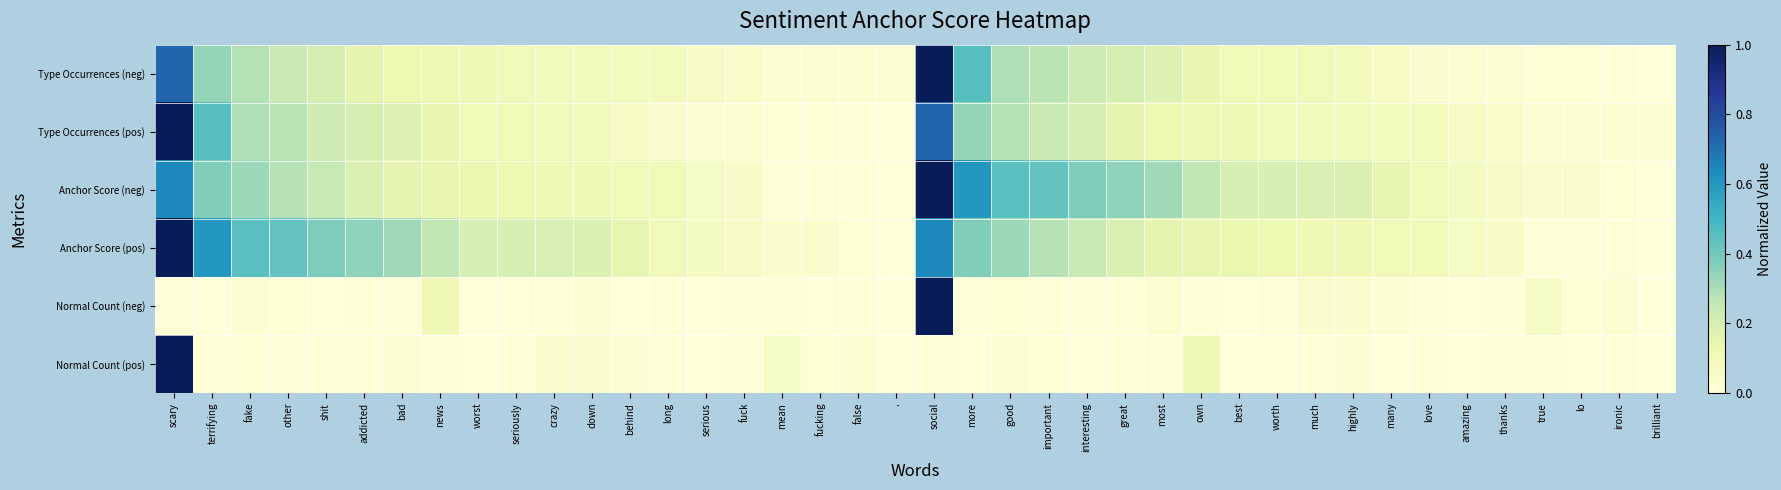

Rank the series at fake from lowest to highest value.

Normal Count (pos), Normal Count (neg), Type Occurrences (neg), Type Occurrences (pos), Anchor Score (neg), Anchor Score (pos)